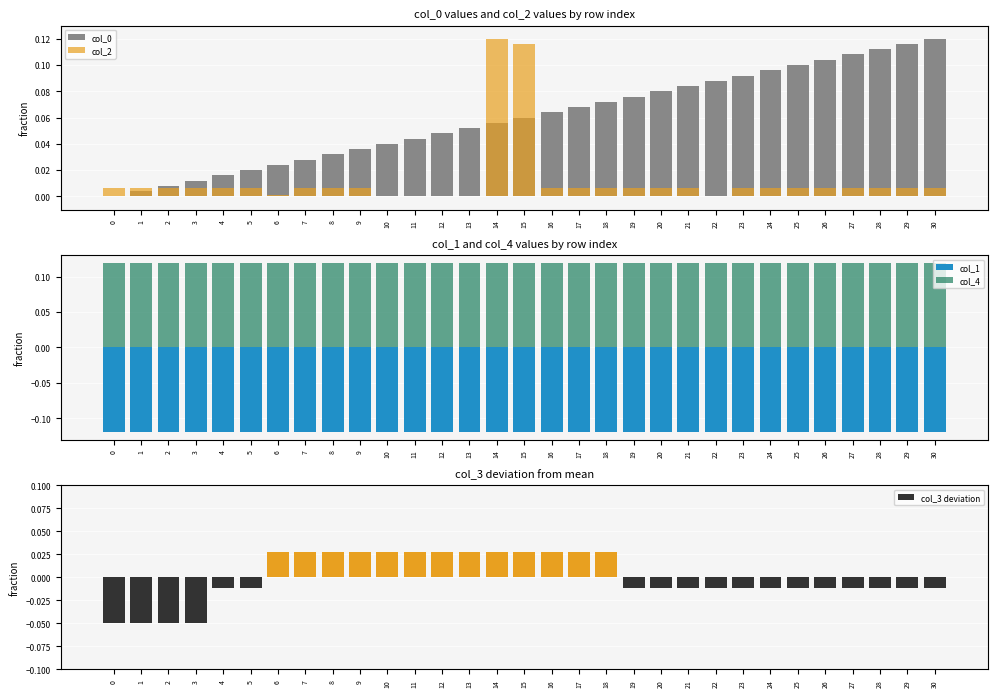

Reading left to right, transcribe all the data shown in this chart.

col_0: 0=0.0	1=0.0	2=0.0	3=0.0	4=0.0	5=0.0	6=0.0	7=0.0	8=0.0	9=0.0	10=0.0	11=0.0	12=0.0	13=0.1	14=0.1	15=0.1	16=0.1	17=0.1	18=0.1	19=0.1	20=0.1	21=0.1	22=0.1	23=0.1	24=0.1	25=0.1	26=0.1	27=0.1	28=0.1	29=0.1	30=0.1
col_2: 0=0.0	1=0.0	2=0.0	3=0.0	4=0.0	5=0.0	6=0.0	7=0.0	8=0.0	9=0.0	10=0.0	11=0.0	12=0.0	13=0.0	14=0.1	15=0.1	16=0.0	17=0.0	18=0.0	19=0.0	20=0.0	21=0.0	22=0.0	23=0.0	24=0.0	25=0.0	26=0.0	27=0.0	28=0.0	29=0.0	30=0.0
col_1: 0=-0.1	1=-0.1	2=-0.1	3=-0.1	4=-0.1	5=-0.1	6=-0.1	7=-0.1	8=-0.1	9=-0.1	10=-0.1	11=-0.1	12=-0.1	13=-0.1	14=-0.1	15=-0.1	16=-0.1	17=-0.1	18=-0.1	19=-0.1	20=-0.1	21=-0.1	22=-0.1	23=-0.1	24=-0.1	25=-0.1	26=-0.1	27=-0.1	28=-0.1	29=-0.1	30=-0.1
col_4: 0=0.1	1=0.1	2=0.1	3=0.1	4=0.1	5=0.1	6=0.1	7=0.1	8=0.1	9=0.1	10=0.1	11=0.1	12=0.1	13=0.1	14=0.1	15=0.1	16=0.1	17=0.1	18=0.1	19=0.1	20=0.1	21=0.1	22=0.1	23=0.1	24=0.1	25=0.1	26=0.1	27=0.1	28=0.1	29=0.1	30=0.1
col_3 deviation: 0=-0.1	1=-0.1	2=-0.1	3=-0.1	4=-0.0	5=-0.0	6=0.0	7=0.0	8=0.0	9=0.0	10=0.0	11=0.0	12=0.0	13=0.0	14=0.0	15=0.0	16=0.0	17=0.0	18=0.0	19=-0.0	20=-0.0	21=-0.0	22=-0.0	23=-0.0	24=-0.0	25=-0.0	26=-0.0	27=-0.0	28=-0.0	29=-0.0	30=-0.0